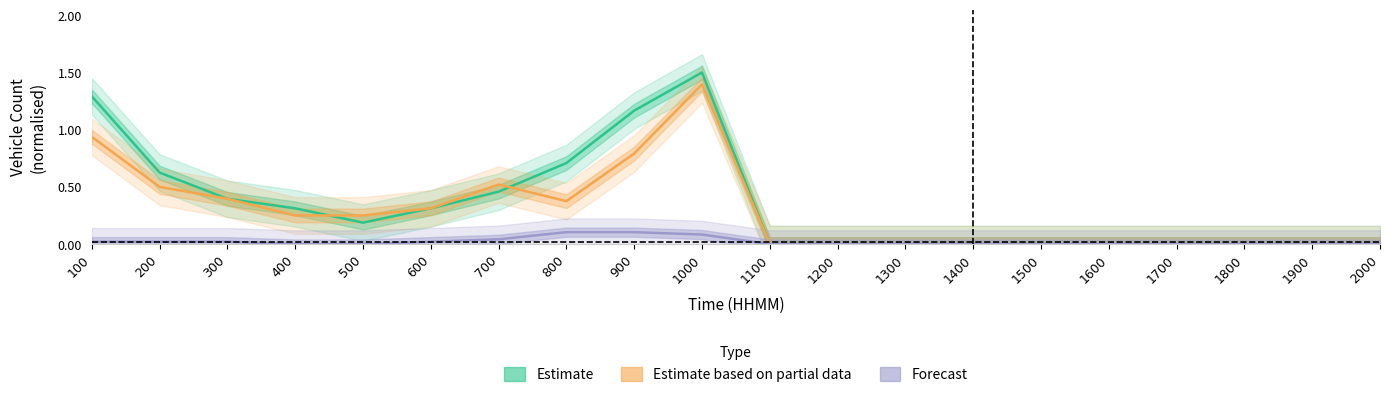

Reading right to left, what are all the values shown in this chart?

Estimate (Dir 1 CS2): 0.0	0.0	0.0	0.0	0.0	0.0	0.0	0.0	0.0	0.0	1.5	1.2	0.7	0.5	0.3	0.2	0.3	0.4	0.6	1.3
Estimate based on partial data (Dir 2 CS2): 0.0	0.0	0.0	0.0	0.0	0.0	0.0	0.0	0.0	0.0	1.4	0.8	0.4	0.5	0.3	0.2	0.2	0.4	0.5	0.9
Forecast (Dir 1 CS3): 0.0	0.0	0.0	0.0	0.0	0.0	0.0	0.0	0.0	0.0	0.1	0.1	0.1	0.0	0.0	0.0	0.0	0.0	0.0	0.0